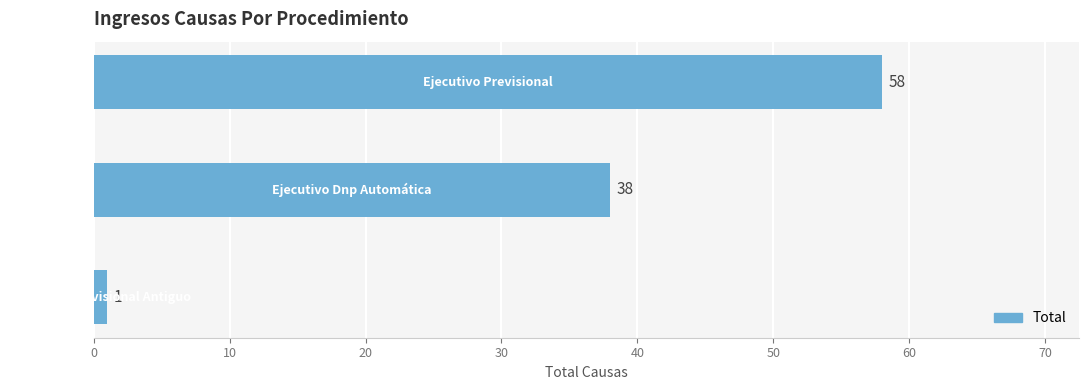

Is it true that the value at 20 is 1?

False